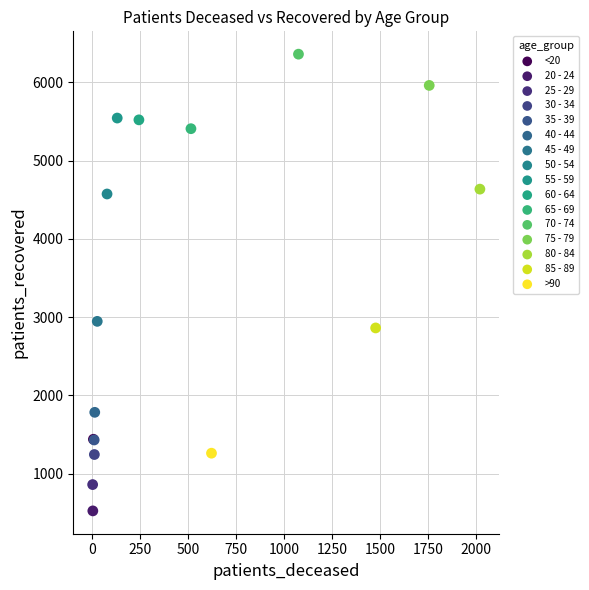

What are all the series names shown in the legend?

<20, 20 - 24, 25 - 29, 30 - 34, 35 - 39, 40 - 44, 45 - 49, 50 - 54, 55 - 59, 60 - 64, 65 - 69, 70 - 74, 75 - 79, 80 - 84, 85 - 89, >90